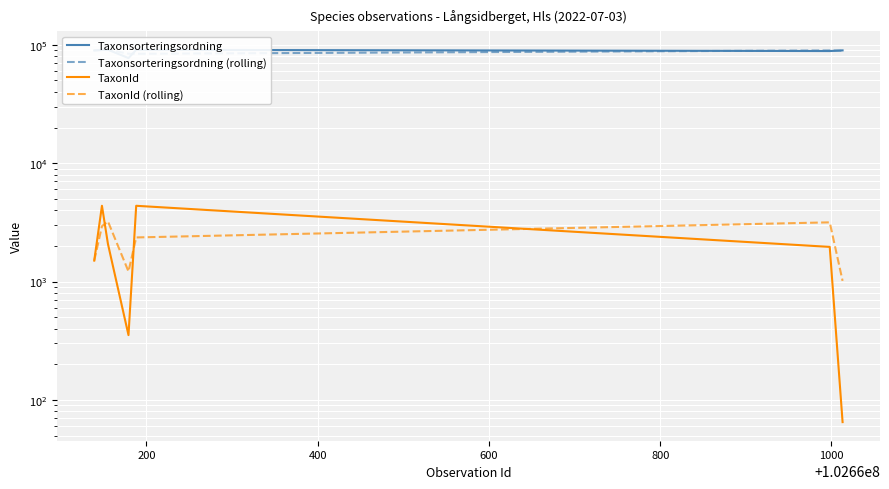

At which label does Taxonsorteringsordning (rolling) reach its minimum?

800